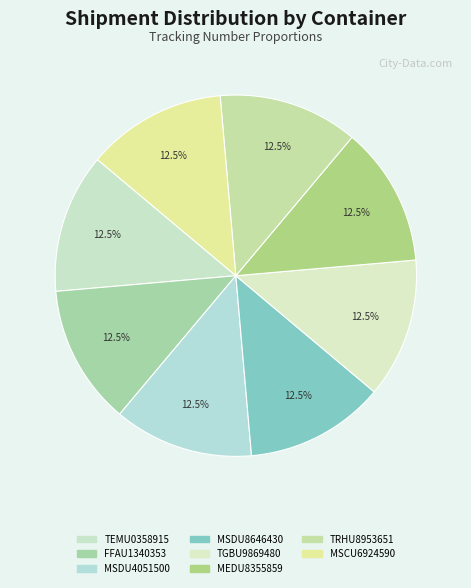

To the nearest percent, what percentage of the pie is FFAU1340353?

13%